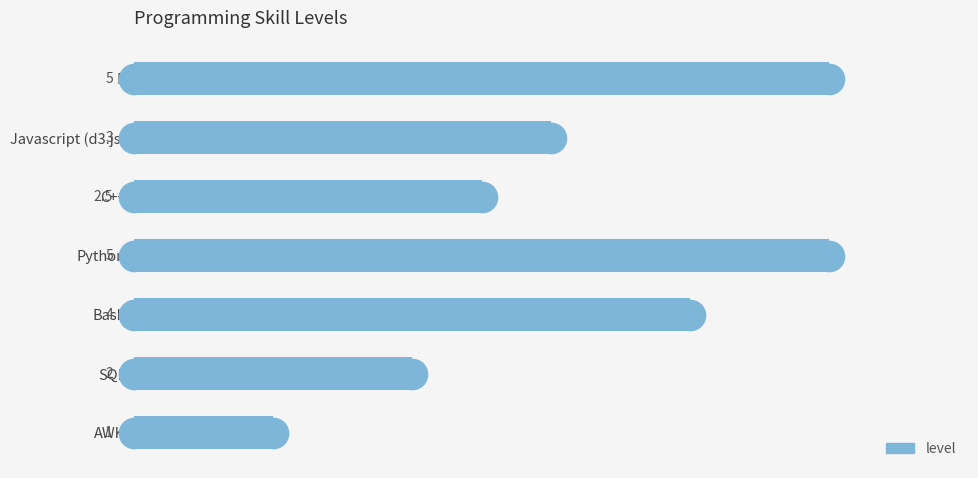

Reading bottom to top, transcribe all the data shown in this chart.

1.0	2.0	4.0	5.0	2.5	3.0	5.0